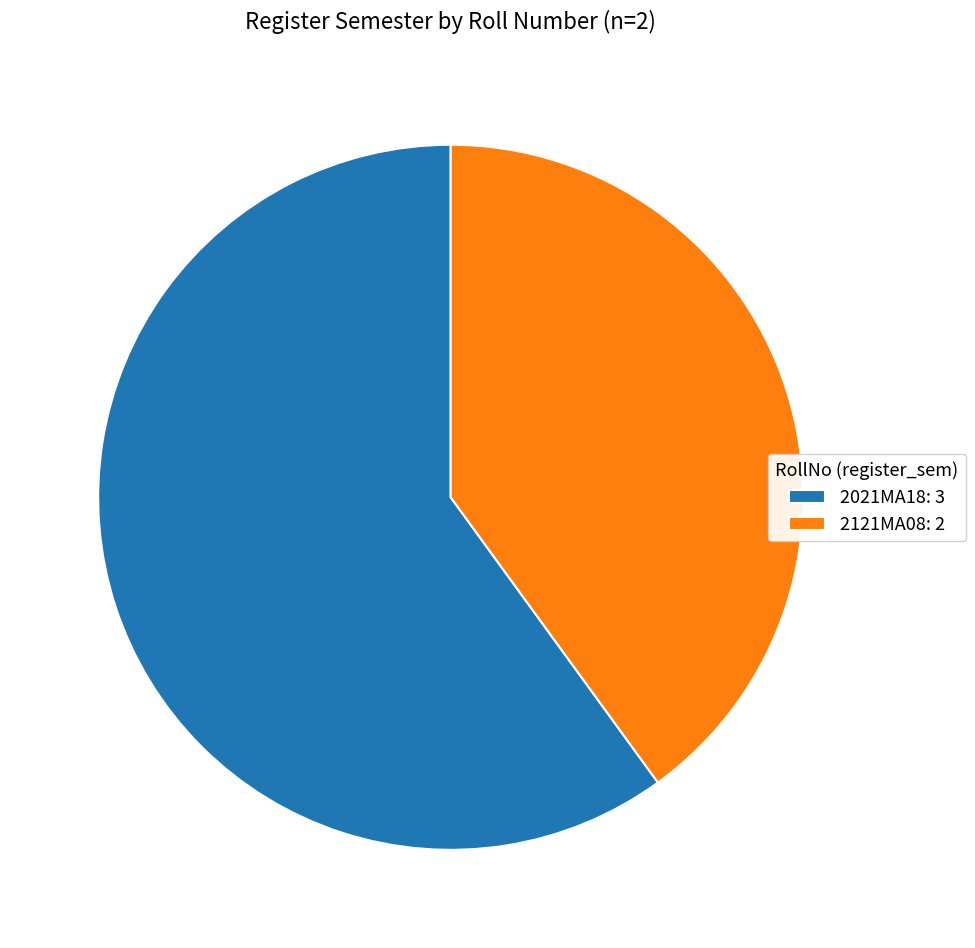

Is the sum of 2021MA18: 3 and 2121MA08: 2 greater than half?

Yes